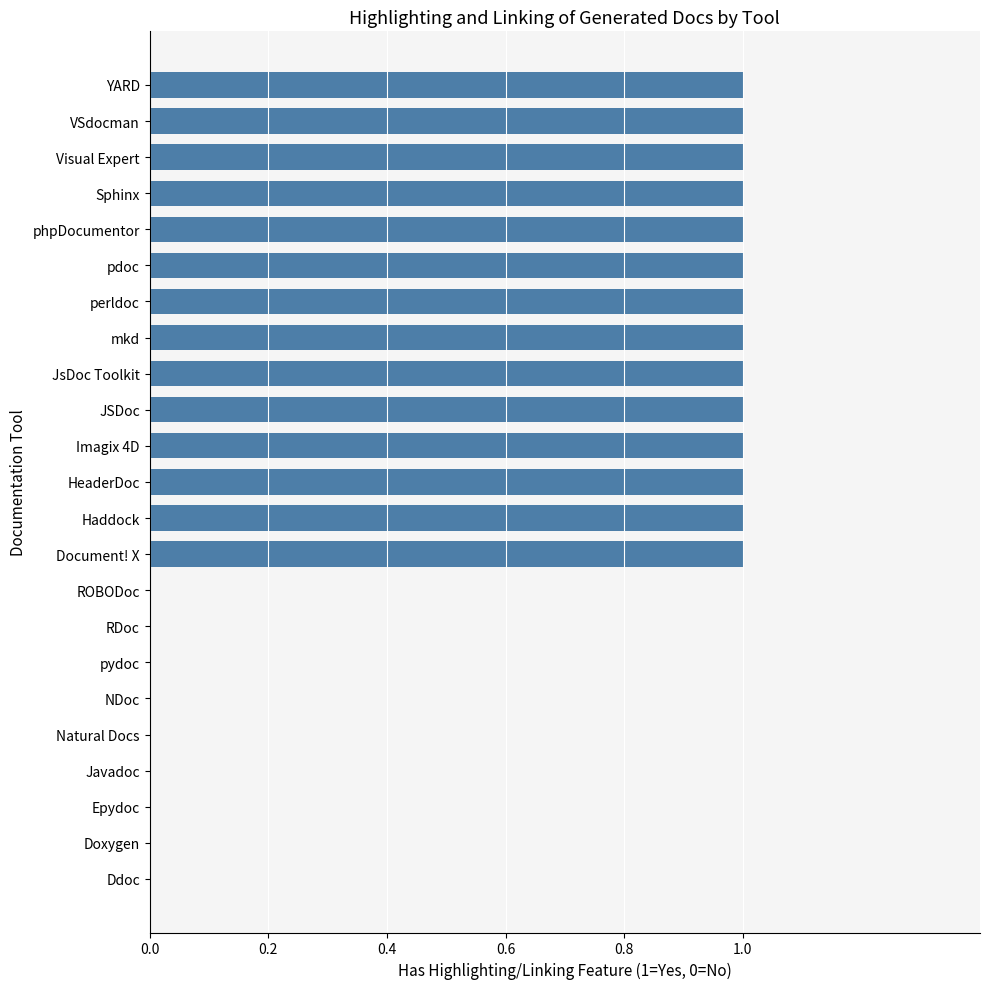

Reading bottom to top, extract all data points from this chart.

Ddoc=0	Doxygen=0	Epydoc=0	Javadoc=0	Natural Docs=0	NDoc=0	pydoc=0	RDoc=0	ROBODoc=0	Document! X=1	Haddock=1	HeaderDoc=1	Imagix 4D=1	JSDoc=1	JsDoc Toolkit=1	mkd=1	perldoc=1	pdoc=1	phpDocumentor=1	Sphinx=1	Visual Expert=1	VSdocman=1	YARD=1